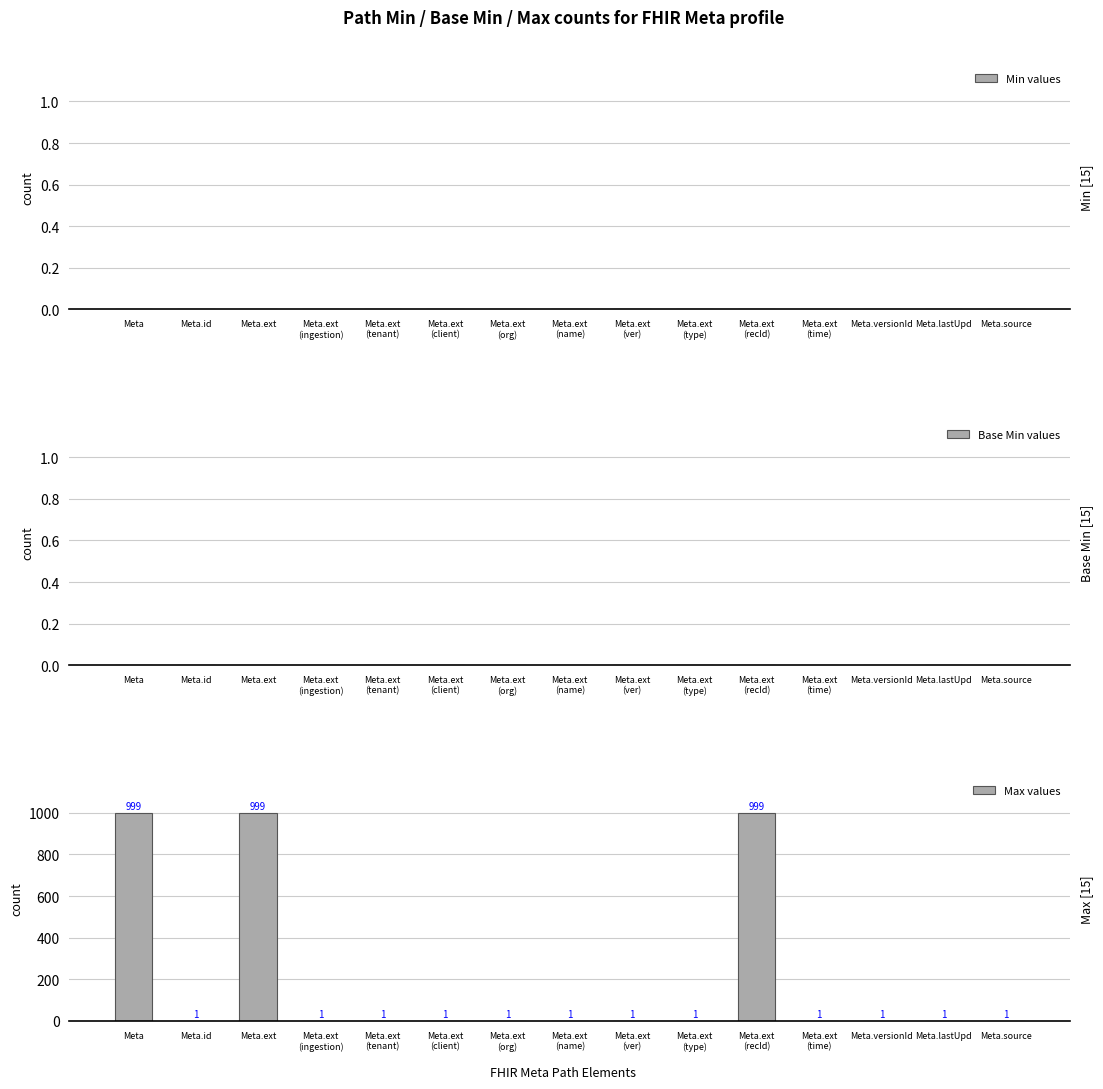

How many categories are shown in the chart?

15